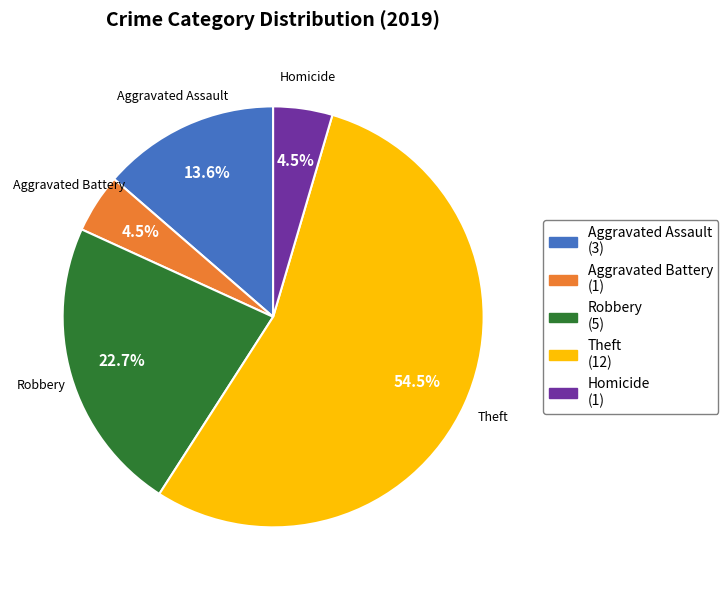

What is the ratio of the value at Aggravated Assault to the value at Homicide?

3.0